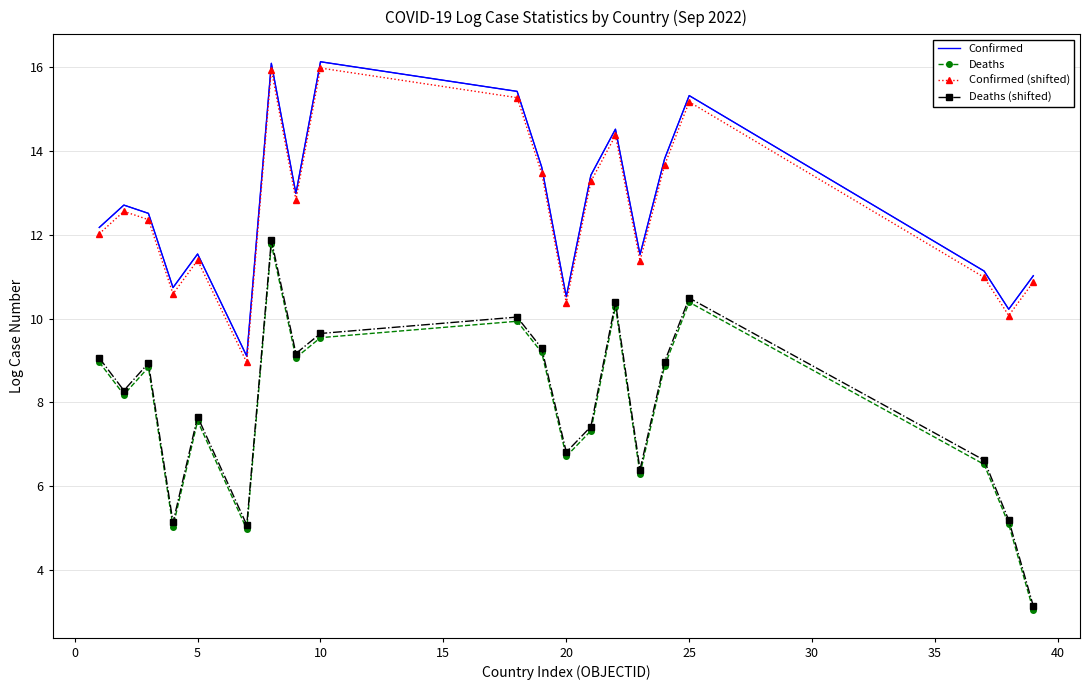

What is the greatest value displayed?

16.1